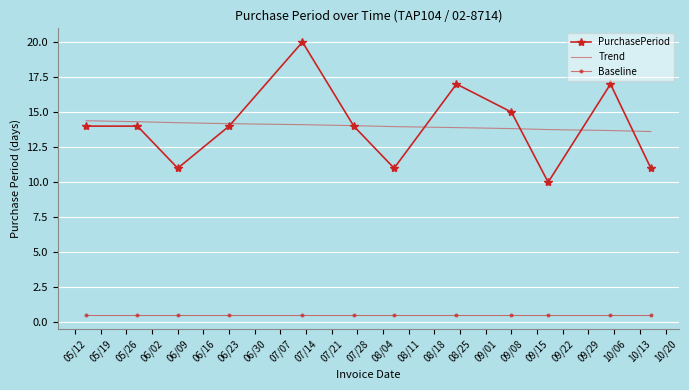

Which series has the widest spread of values?

PurchasePeriod